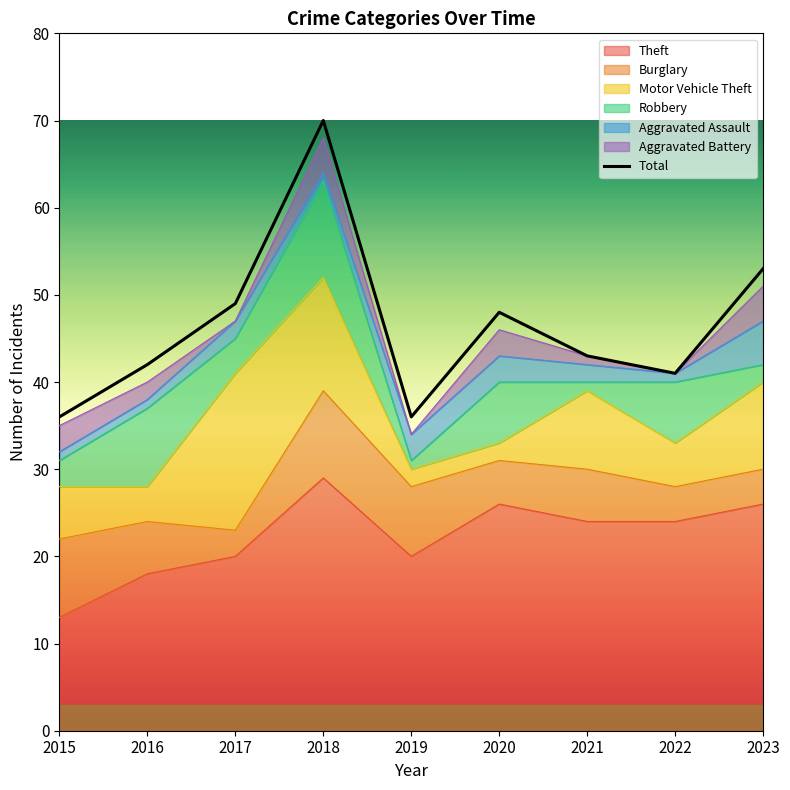

What is the smallest value displayed?

36